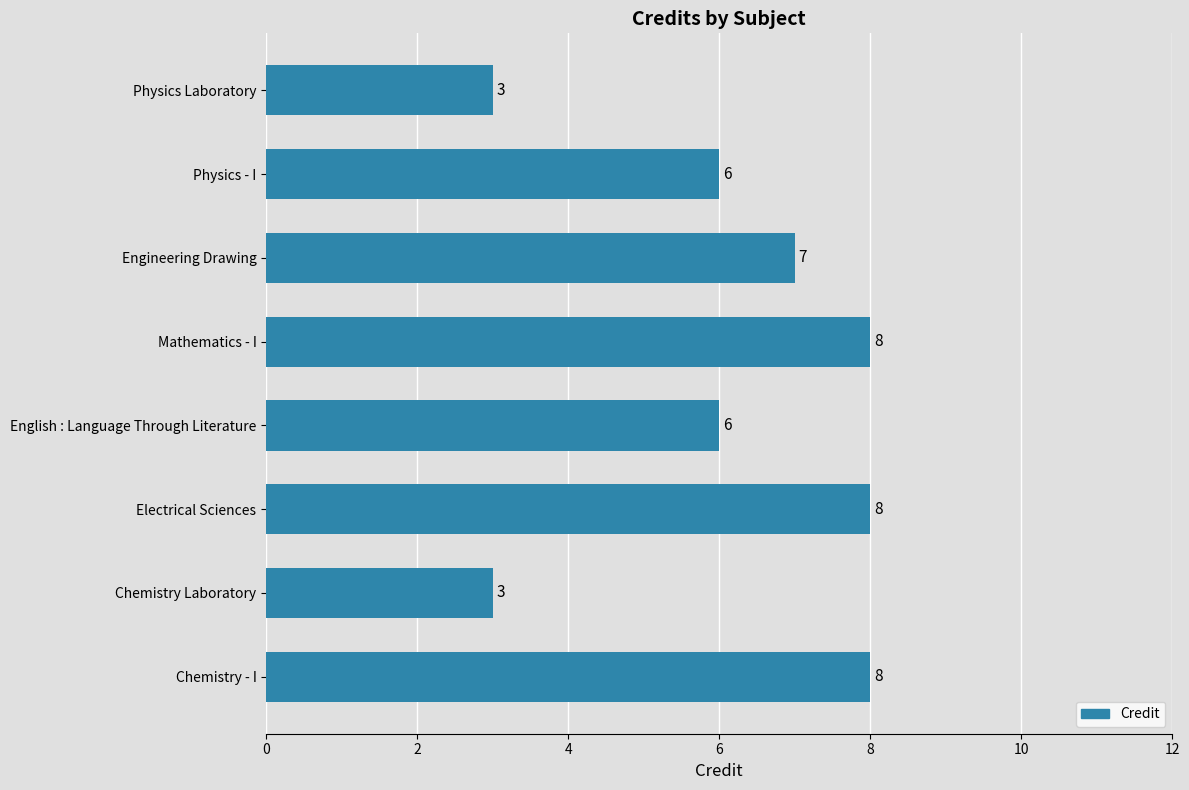

What is the change in value from Chemistry Laboratory to Electrical Sciences?

+5